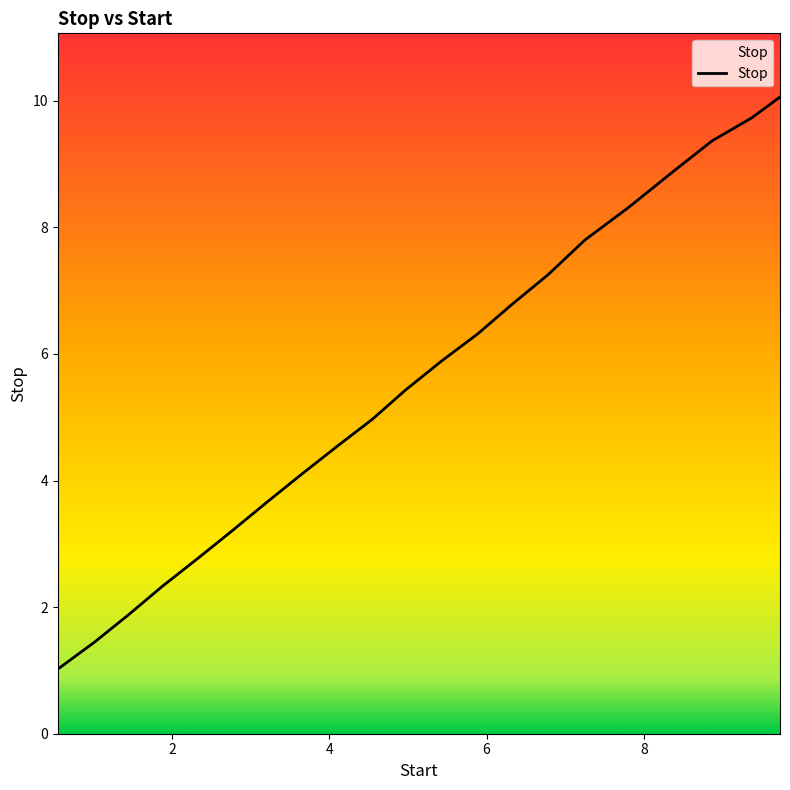

What is the maximum value shown in the chart?

10.1